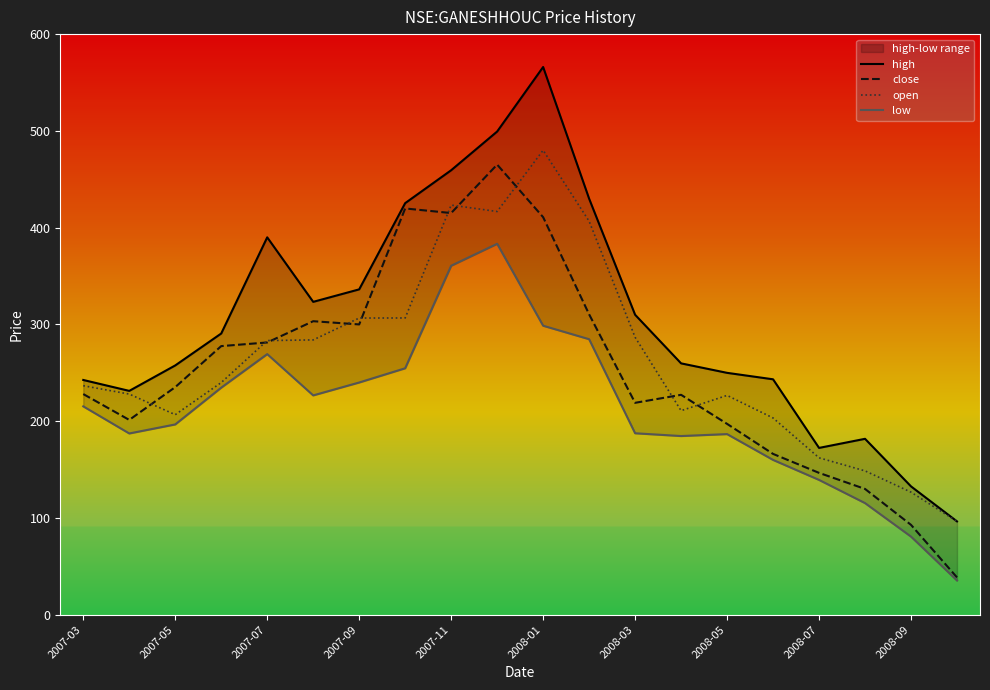

What is the maximum value for close?

465.2